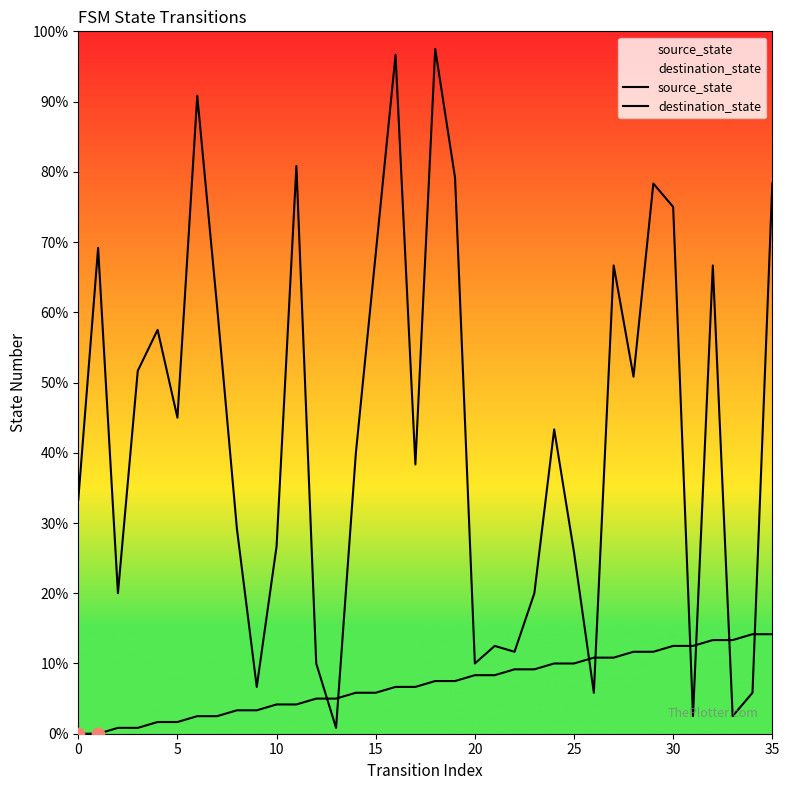

What are all the series names shown in the legend?

source_state, destination_state